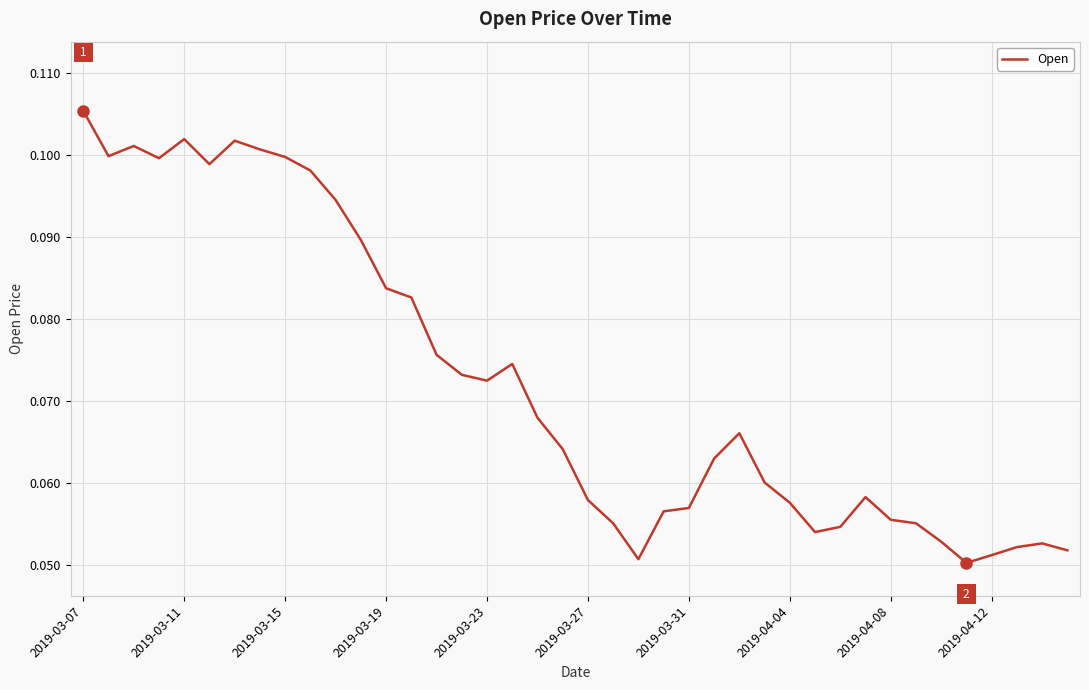

How many lines are shown in the chart?

1